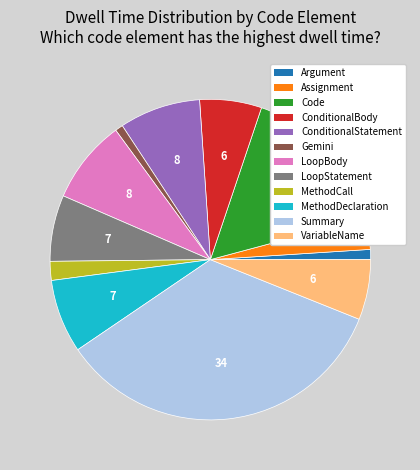

Is Gemini the majority of the pie?

No